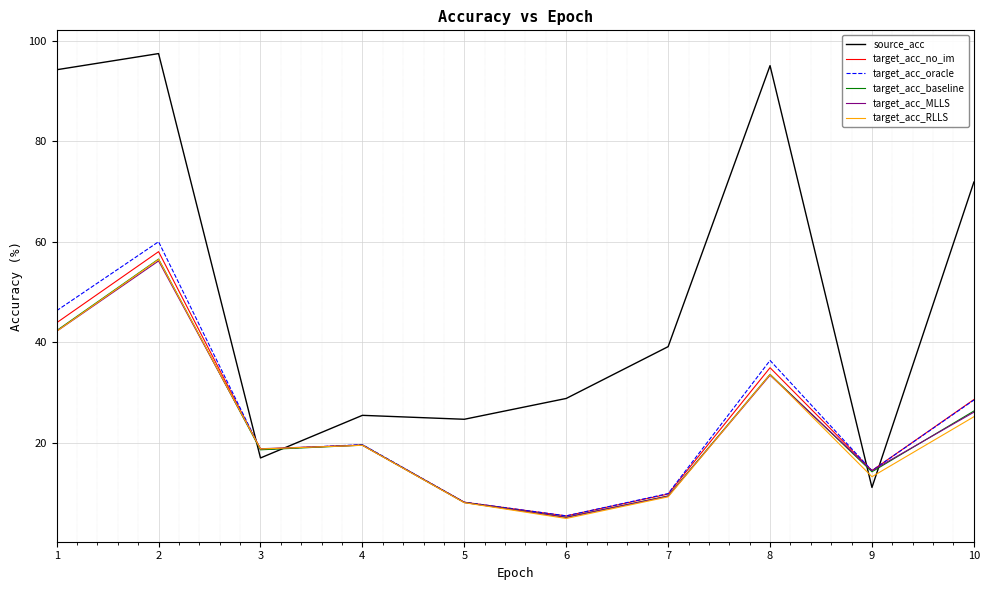

True or false: target_acc_baseline has a value of 24.5 at 9.

False